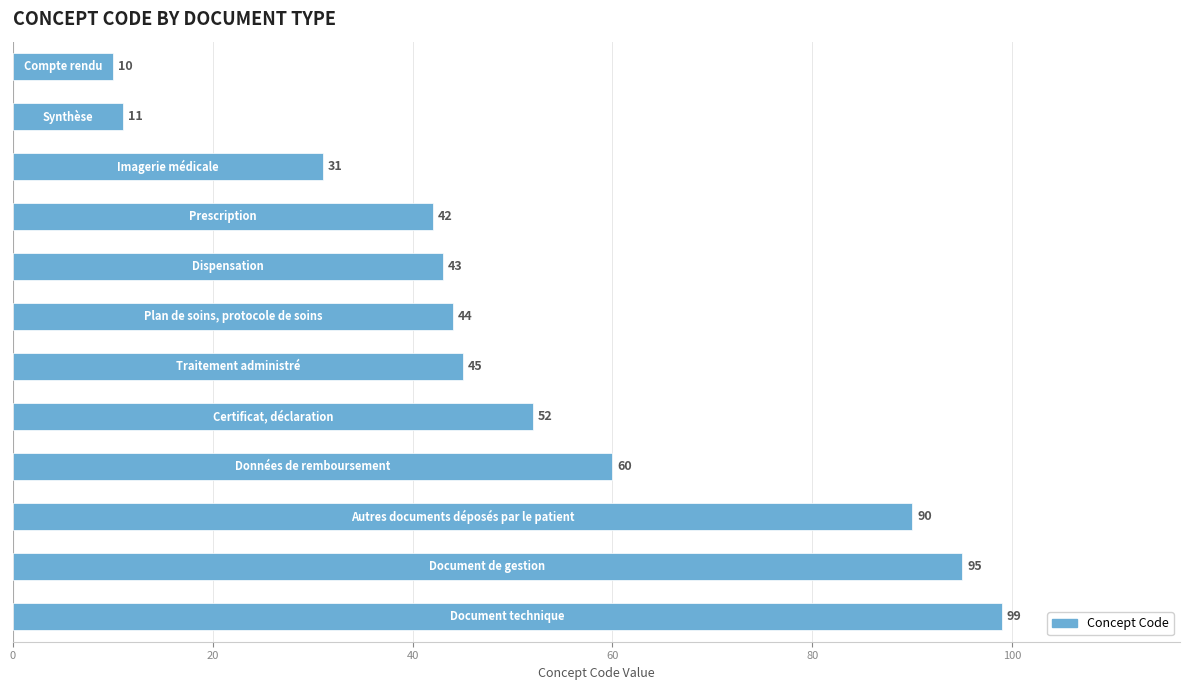

What is the value of the 8th bar from the top?

52